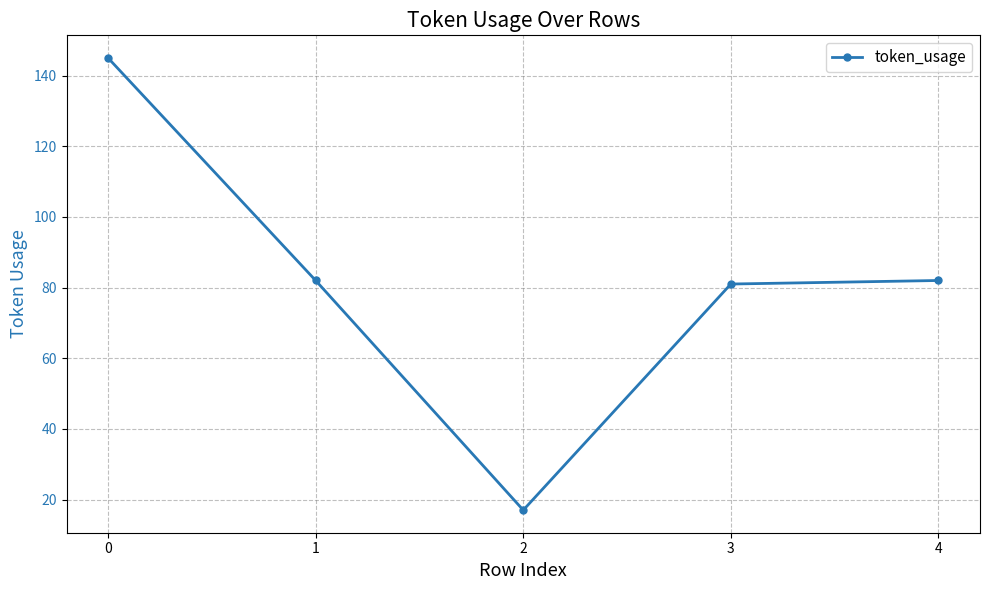

True or false: the data shows 81 at 3.

True